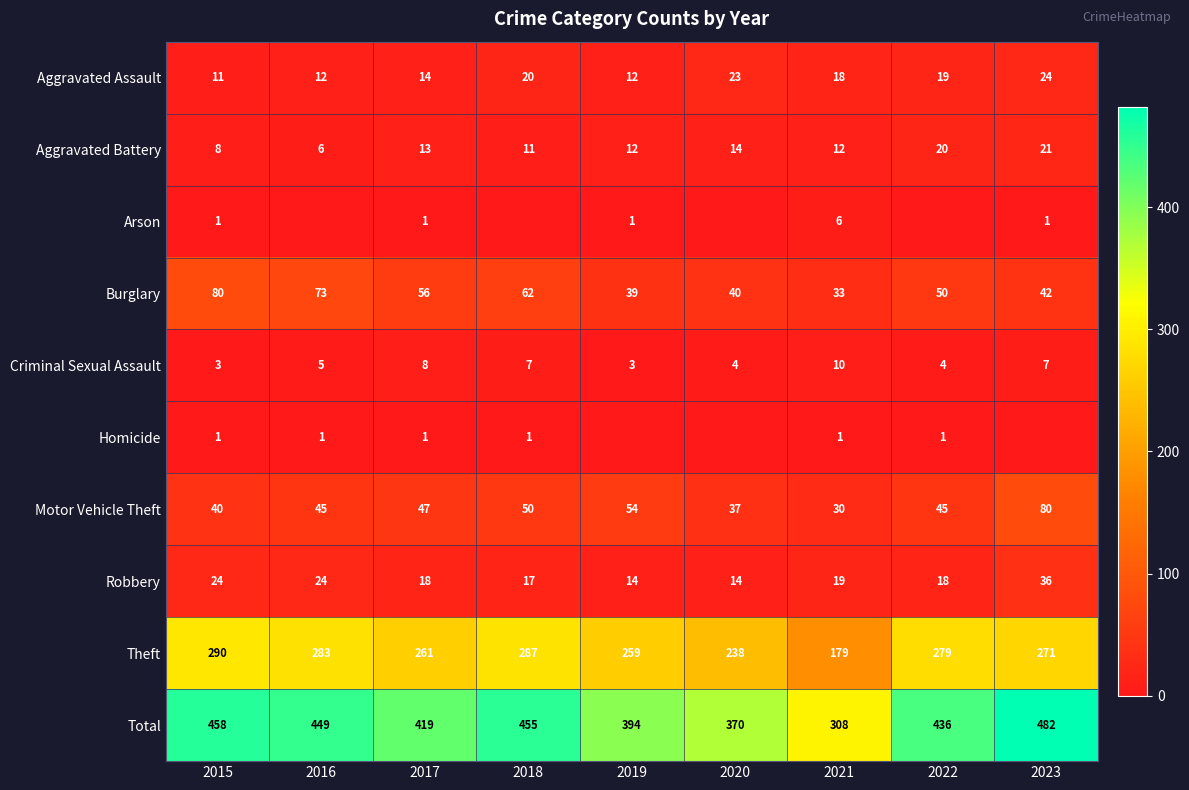

How many data points in Aggravated Battery are less than 12?

3